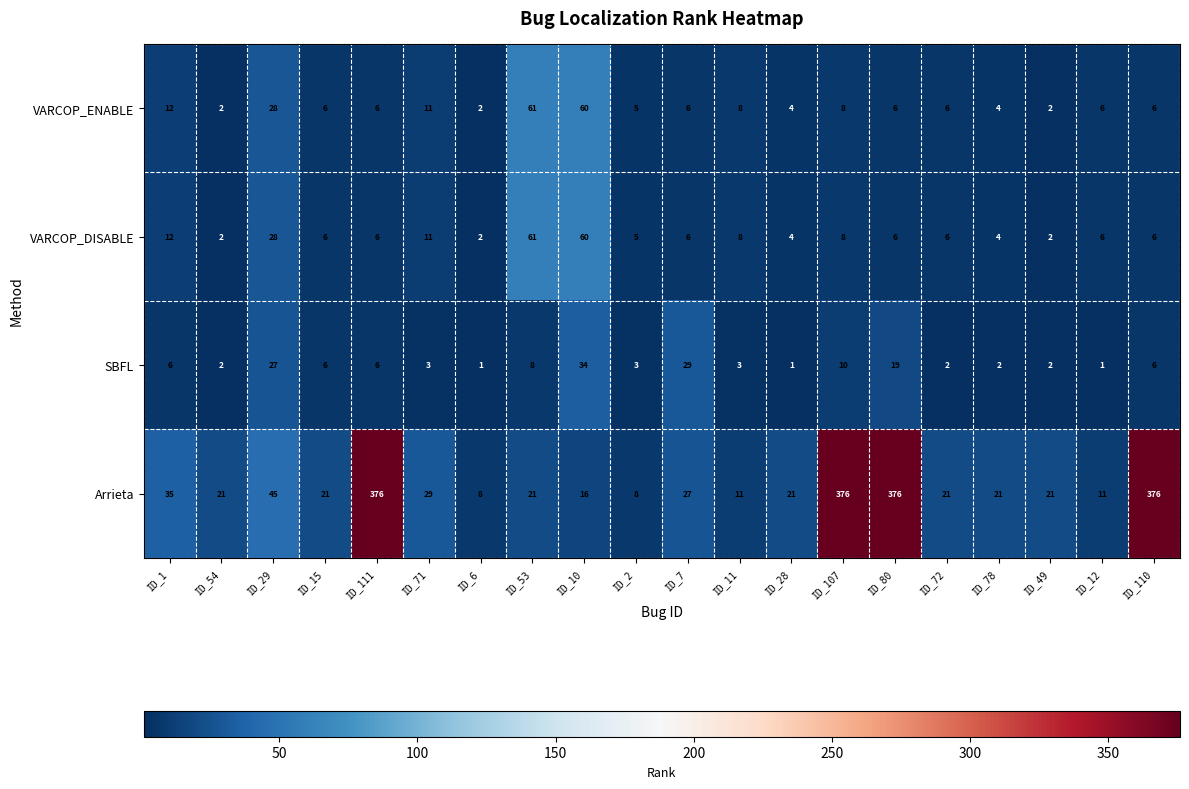

What is the difference between the SBFL values at ID_71 and ID_7?

26